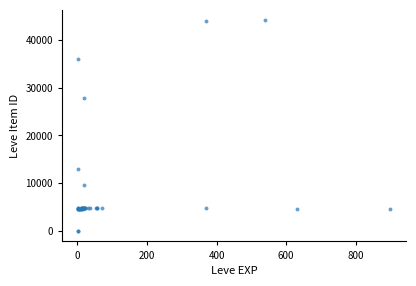

What Y value in the scatter plot is closest to 22048?

27884